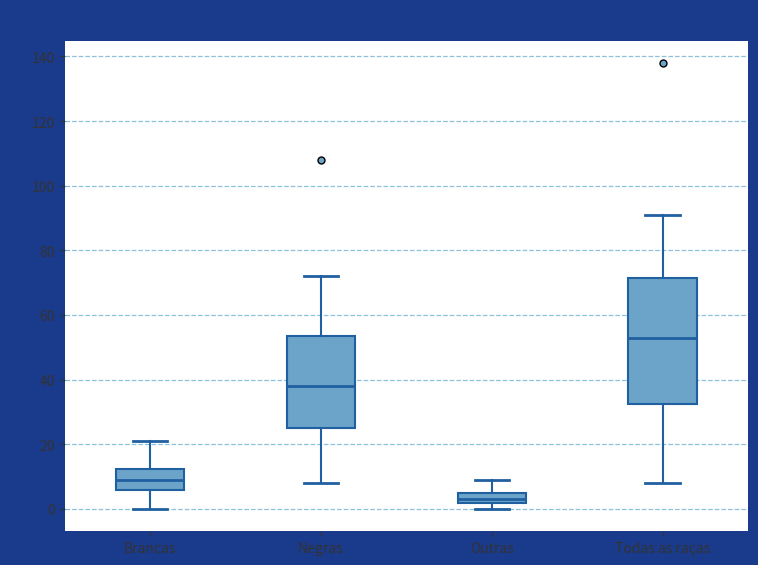

Reading left to right, read every box against the y-axis: the position of its median line, the range the box covers, and the ends of its whiskers. The values are not printed on the chart, so give them approximately, as read against the axis.

Brancas: median 10, box 6 to 12, whiskers 0 to 22
Negras: median 38, box 26 to 54, whiskers 8 to 72
Outras: median 4, box 2 to 6, whiskers 0 to 10
Todas as raças: median 54, box 32 to 72, whiskers 8 to 92